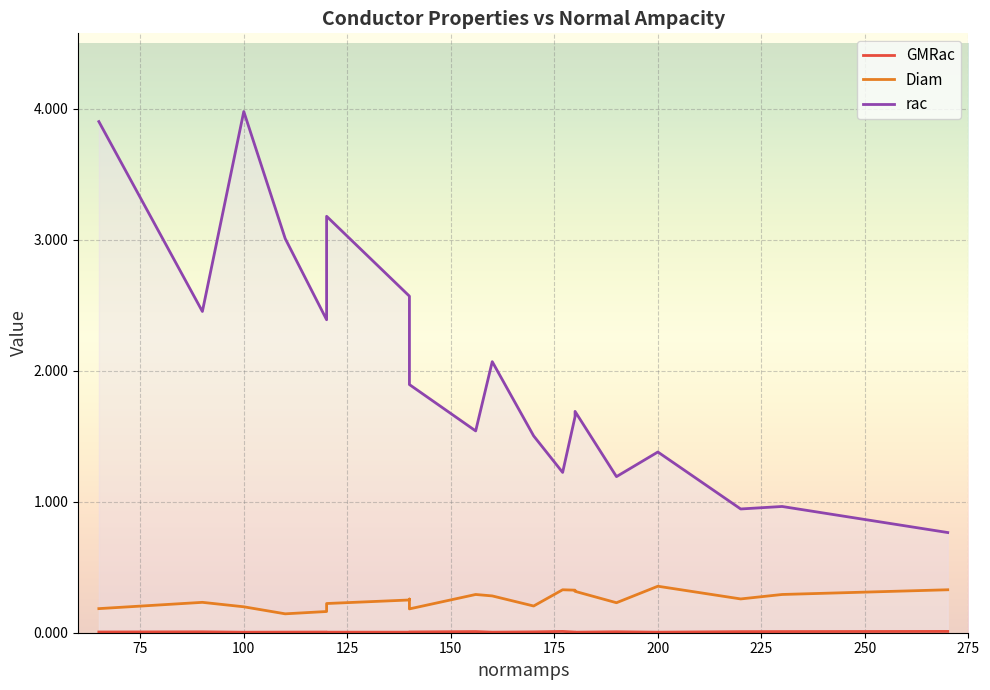

True or false: GMRac and rac intersect in this chart.

False